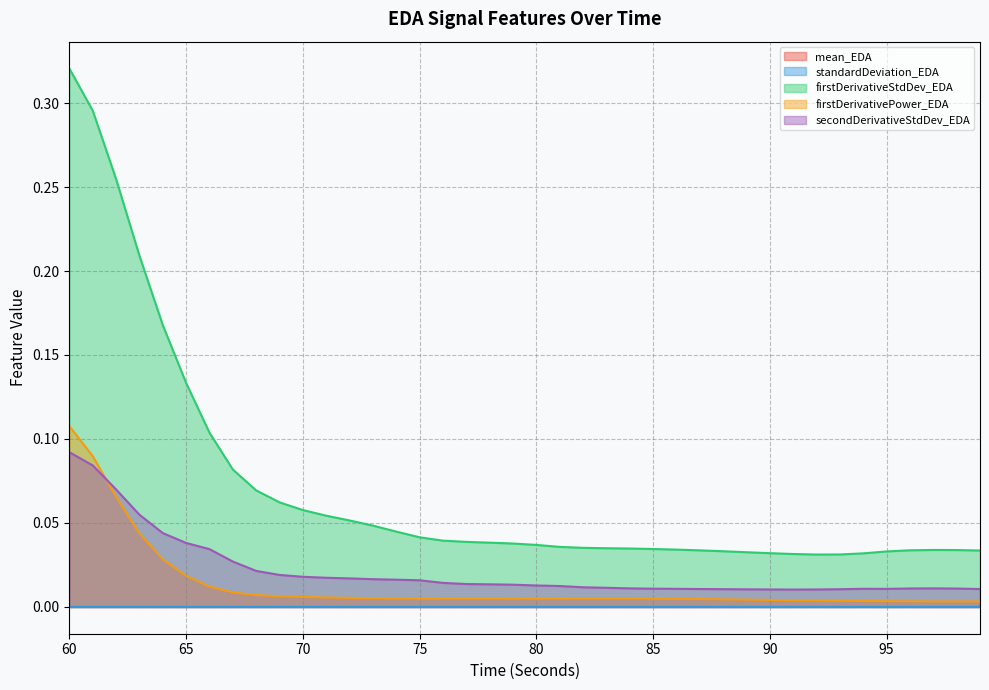

Which series has the largest total across all categories?

firstDerivativeStdDev_EDA